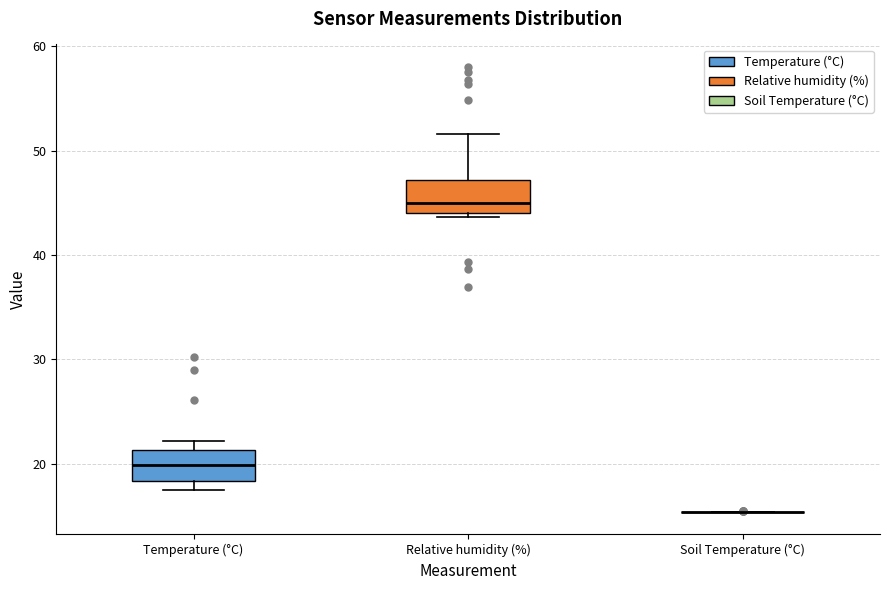

Reading left to right, transcribe this box plot: for each box, give where its median line is, the range the box spans, and where its two whiskers end, as read against the y-axis. The values are not printed on the chart, so give them approximately, as read against the axis.

Temperature (°C): median 20, box 18 to 21, whiskers 18 (just below the box's lower edge) to 22
Relative humidity (%): median 45, box 44 to 47, whiskers 44 (just below the box's lower edge) to 52
Soil Temperature (°C): box collapsed to a line at 15, whiskers 15 to 15